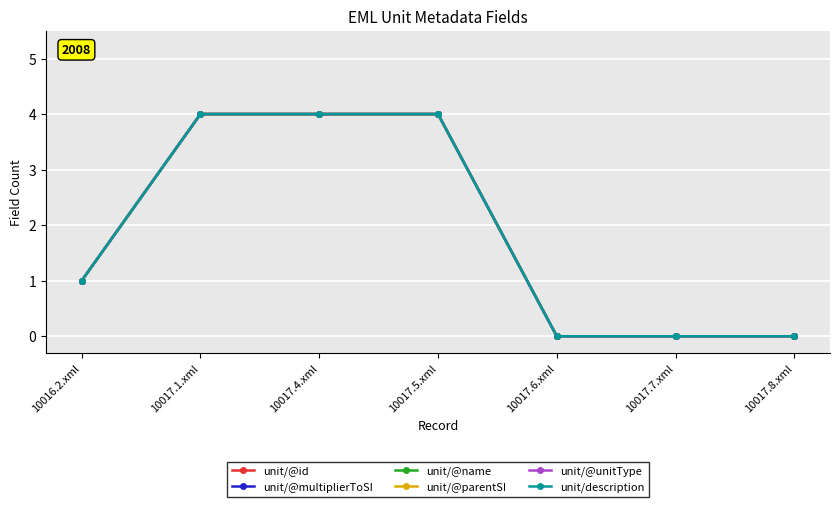

Reading left to right, extract all data points from this chart.

unit/@id: 1	4	4	4	0	0	0
unit/@multiplierToSI: 1	4	4	4	0	0	0
unit/@name: 1	4	4	4	0	0	0
unit/@parentSI: 1	4	4	4	0	0	0
unit/@unitType: 1	4	4	4	0	0	0
unit/description: 1	4	4	4	0	0	0